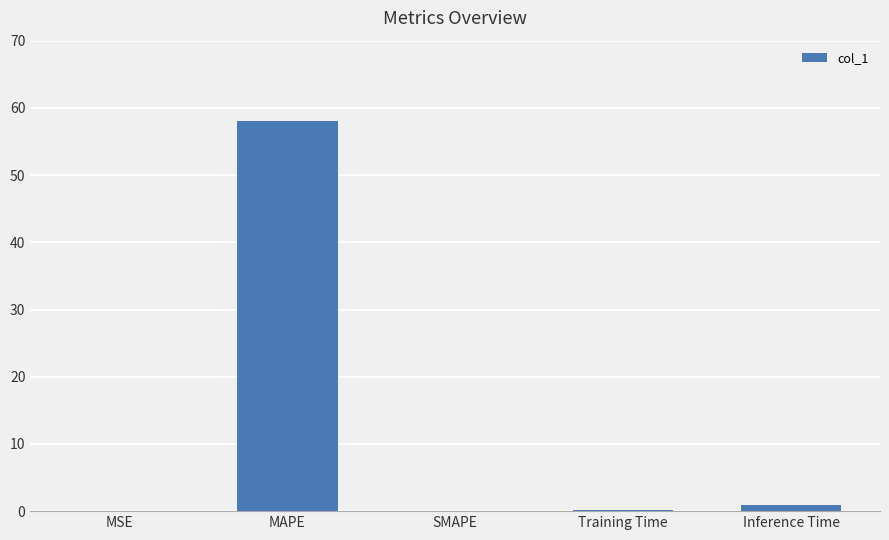

What is the sum of all values?

59.1